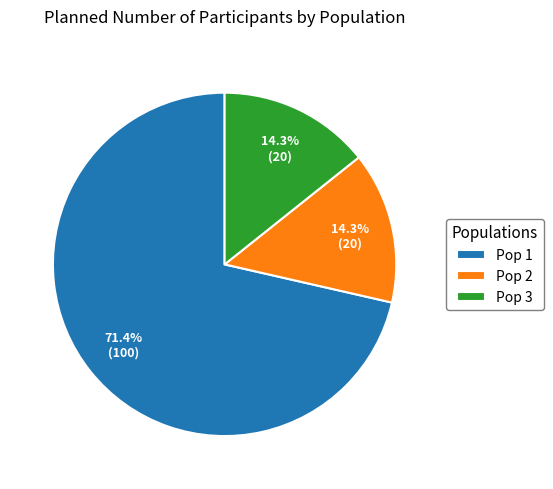

What percentage is the Pop 1 slice, to the nearest percent?

71%